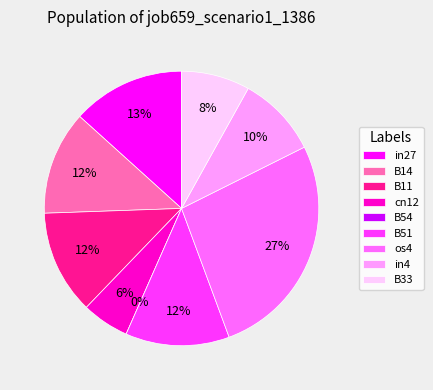

The B14 slice represents 12% of the pie. True or false?

True